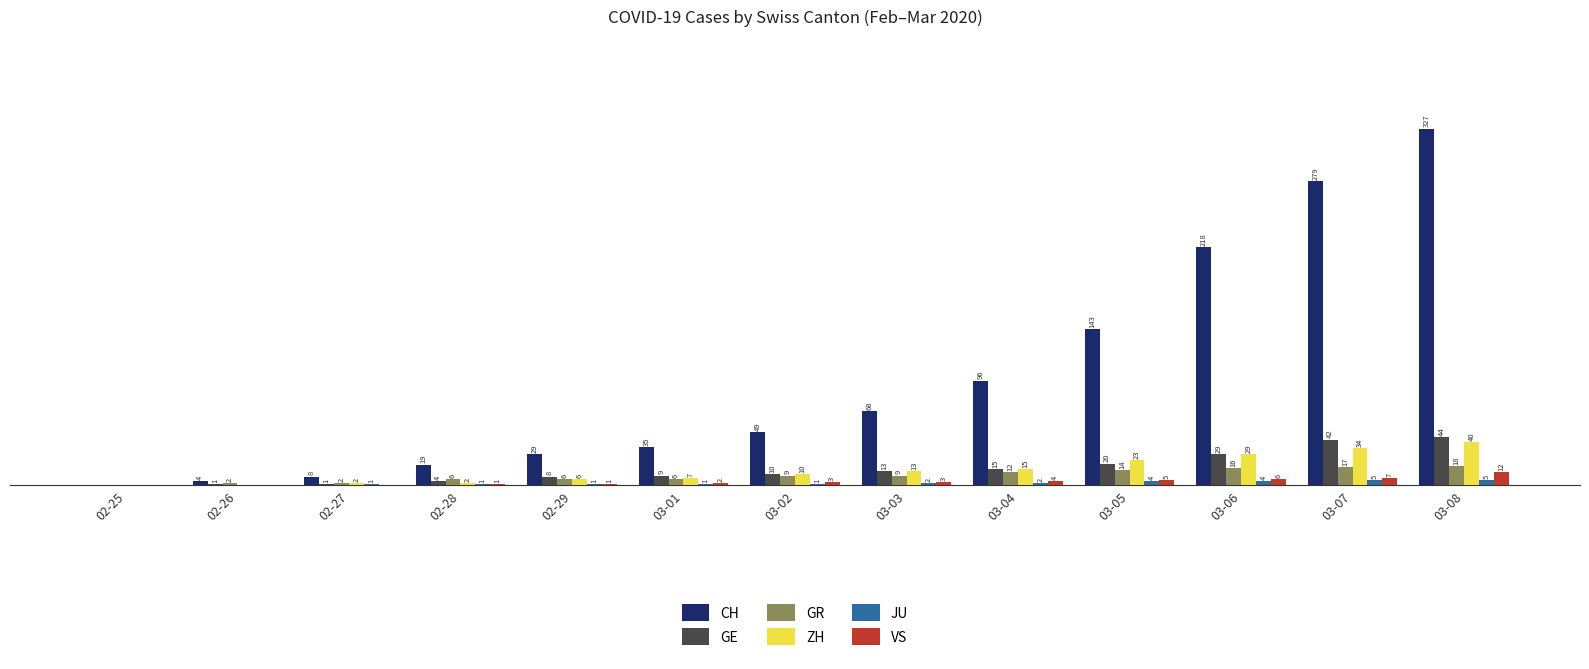

Is the value of GR at 03-08 greater than the value of GE at 02-28?

Yes